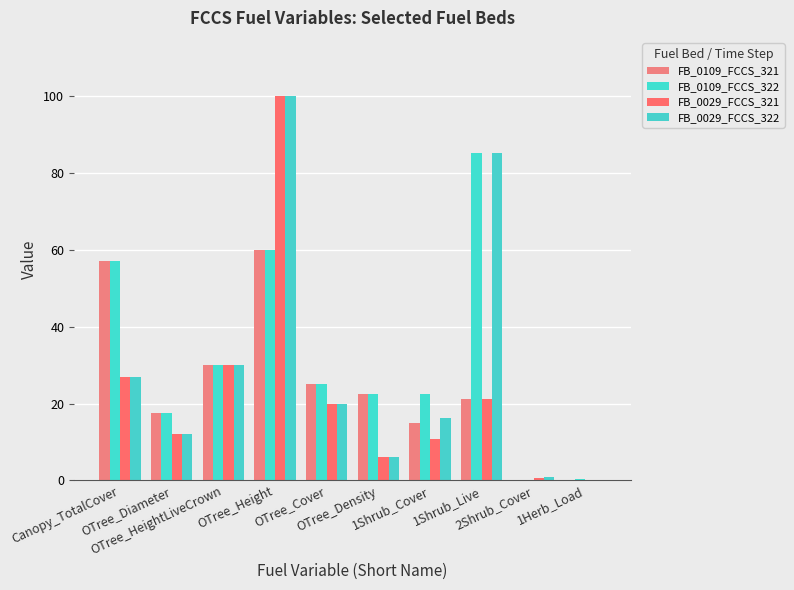

What is the difference between the highest and lowest values at OTree_Cover?

5.0